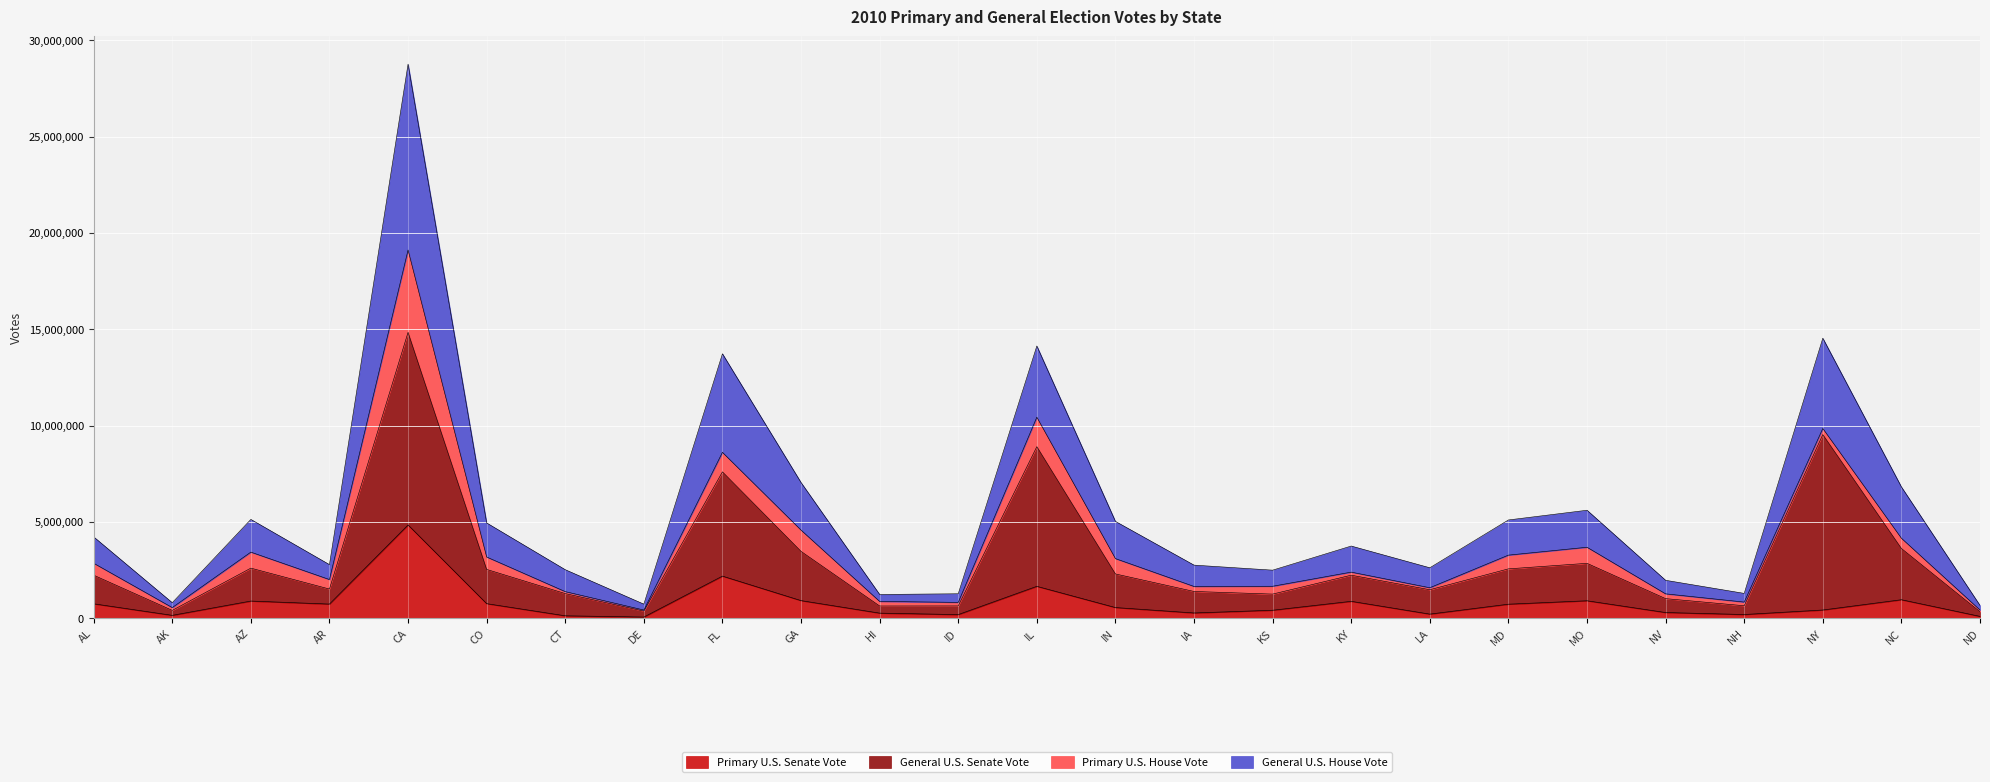

Where does the General U.S. Senate Vote series first go above 2230028?

AL